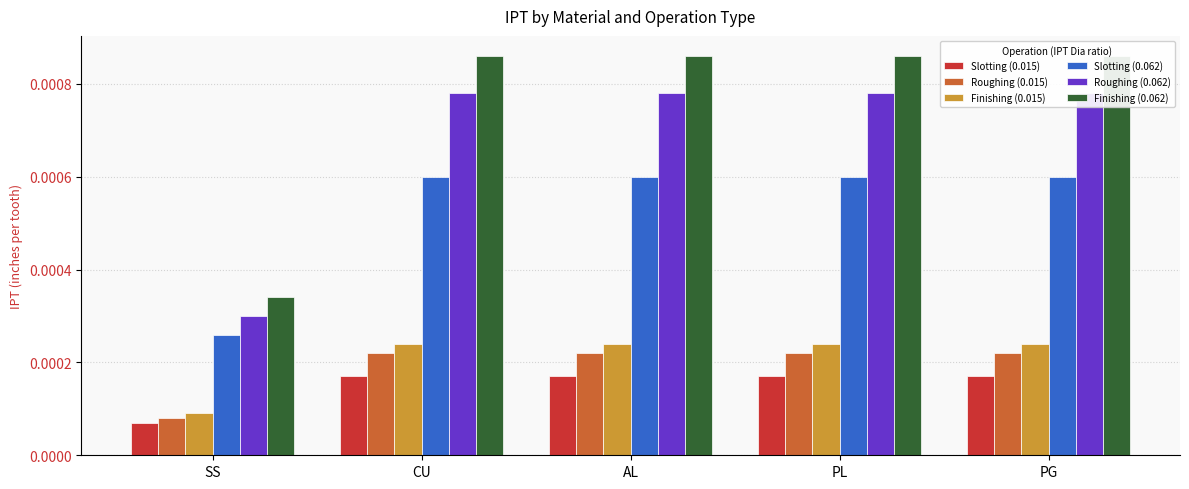

At how many categories does at least one series exceed 0?

5